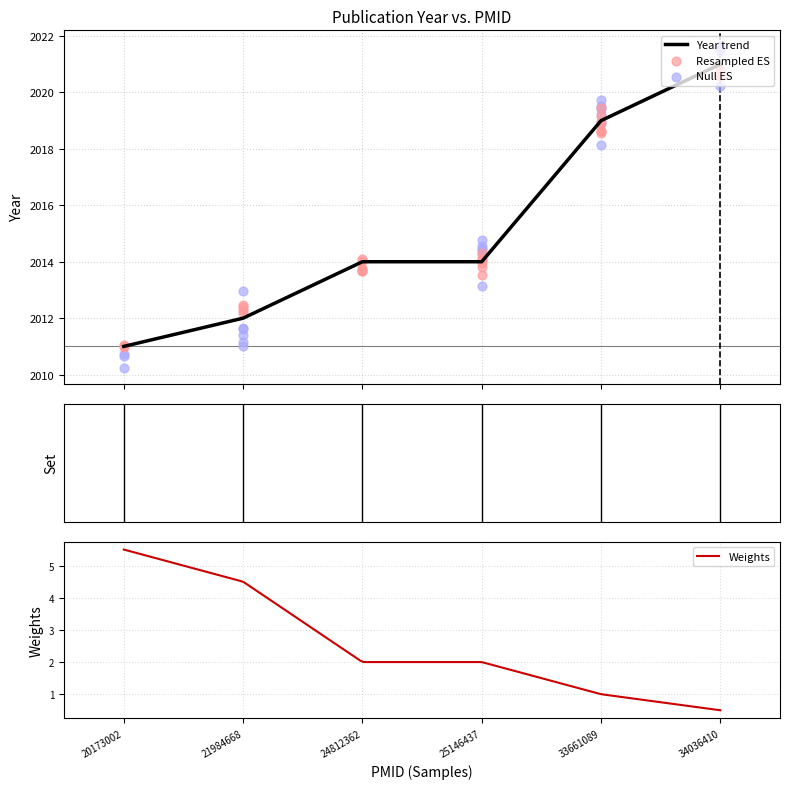

What is the ratio of the value at 21984668 to the value at 25146437?

1.0